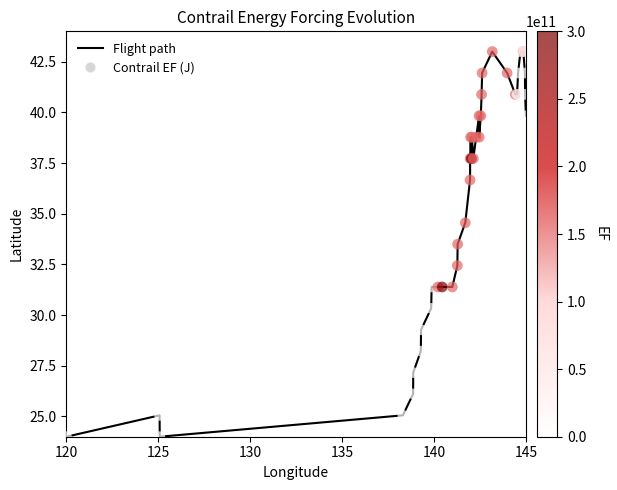

What is the maximum value shown in the chart?

43.0